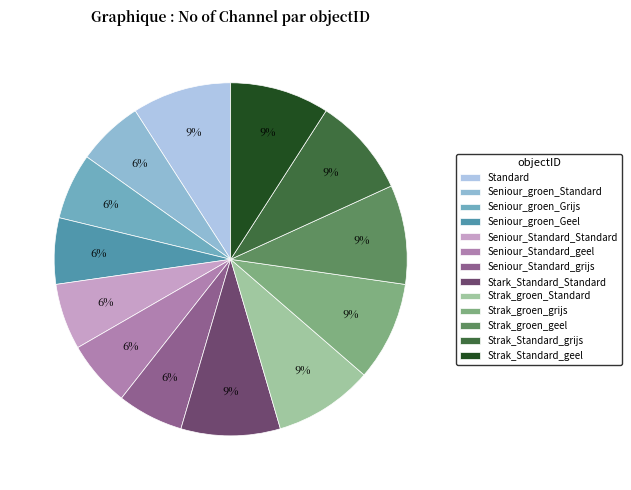

Which category has the biggest portion of the pie?

Standard